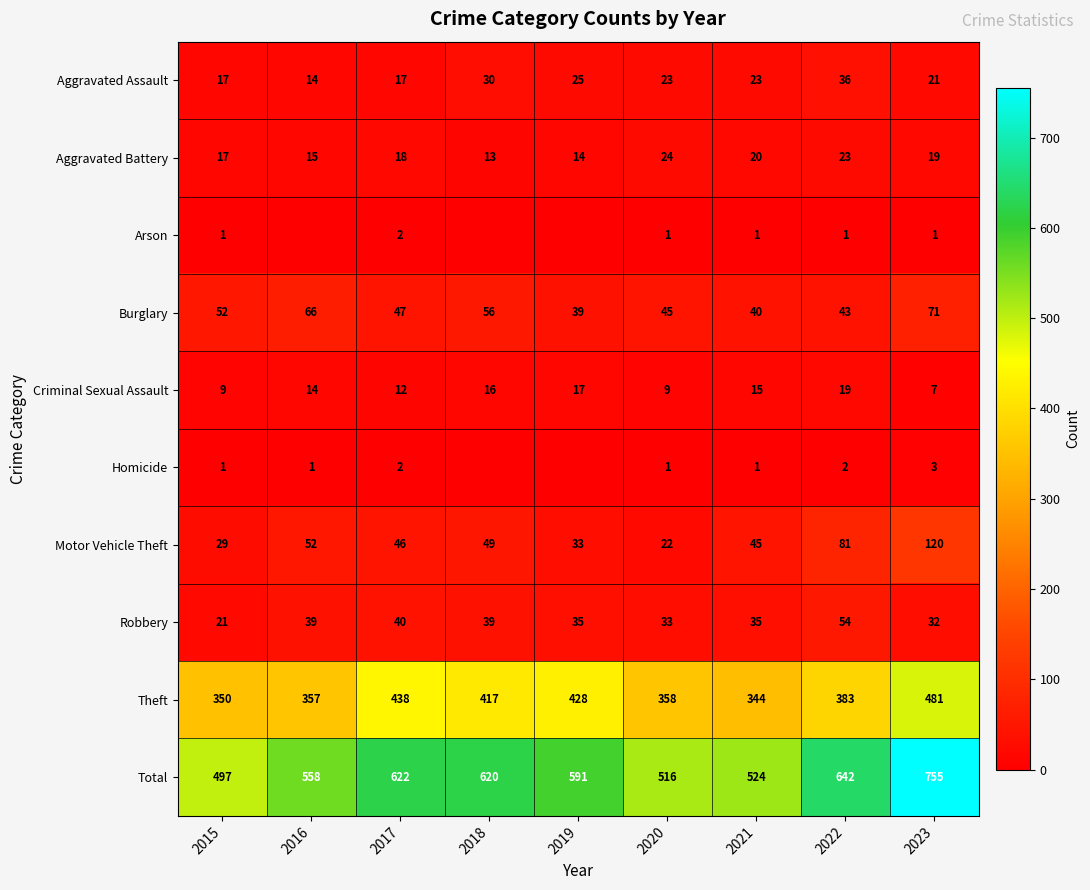

Is the value of Total at 2019 greater than the value of Homicide at 2023?

Yes